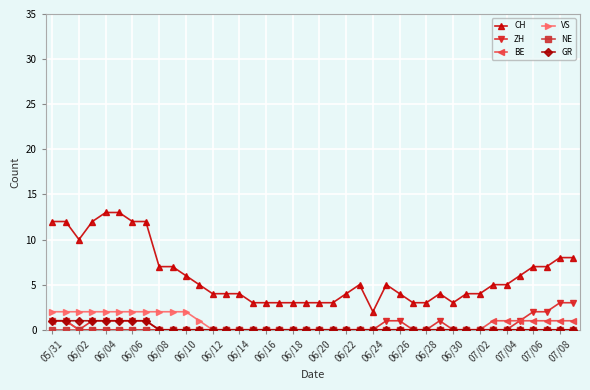

Which series has the largest range (max minus min)?

CH